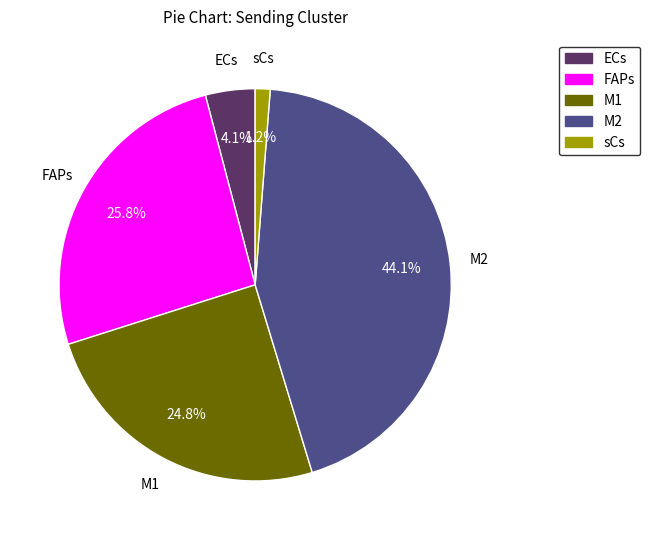

Does any single category account for the majority?

No